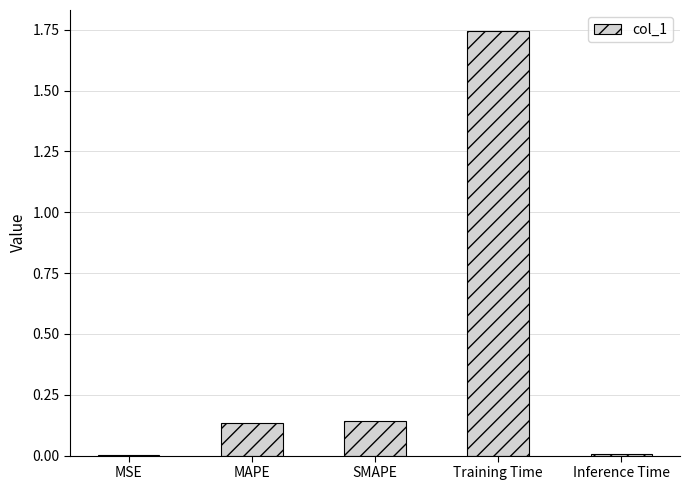

What is the average value?

0.4